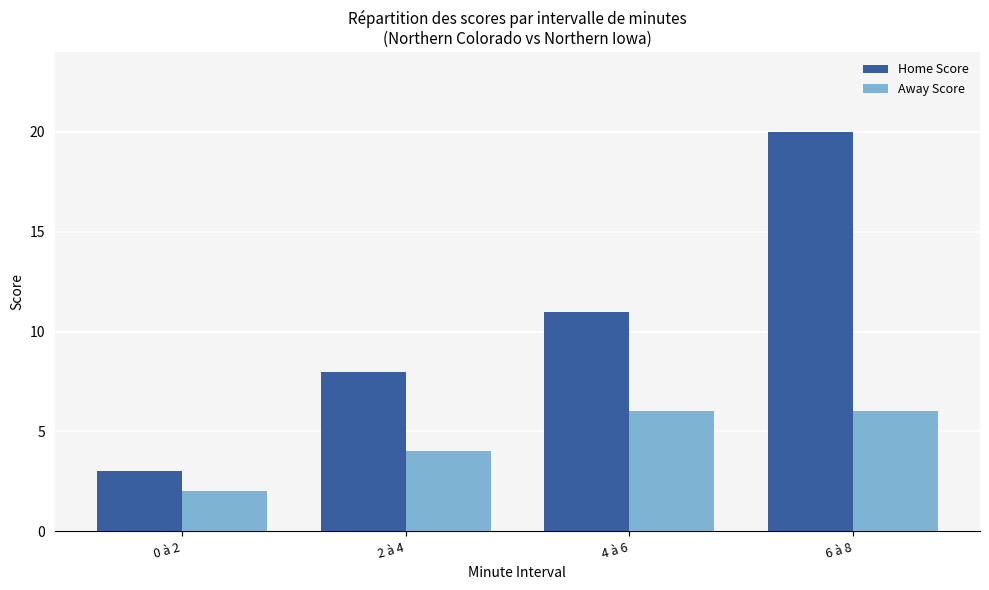

What is the sum of all Away Score values?

18